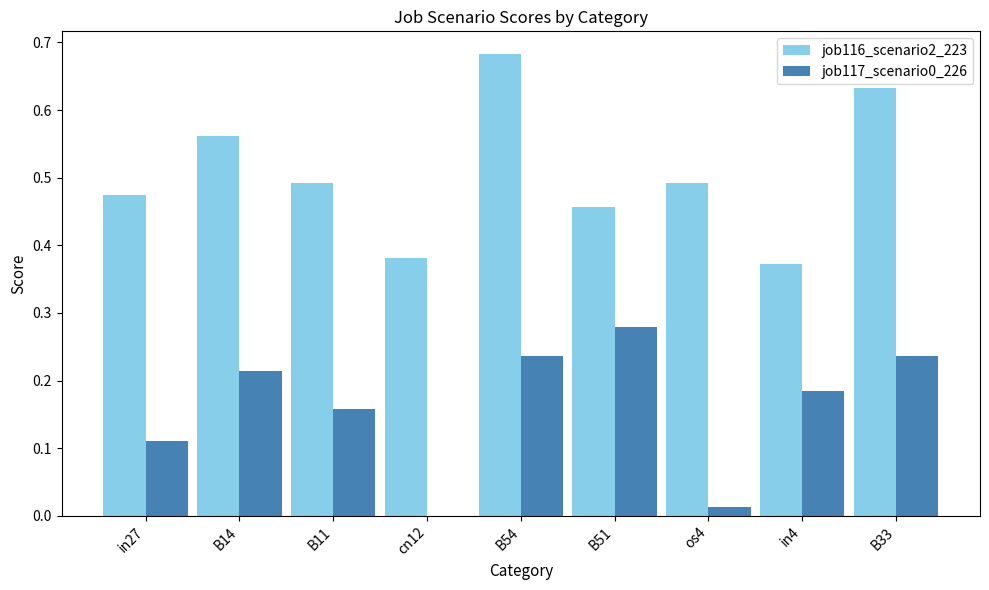

Are the bars grouped side by side (vs. stacked)?

Yes